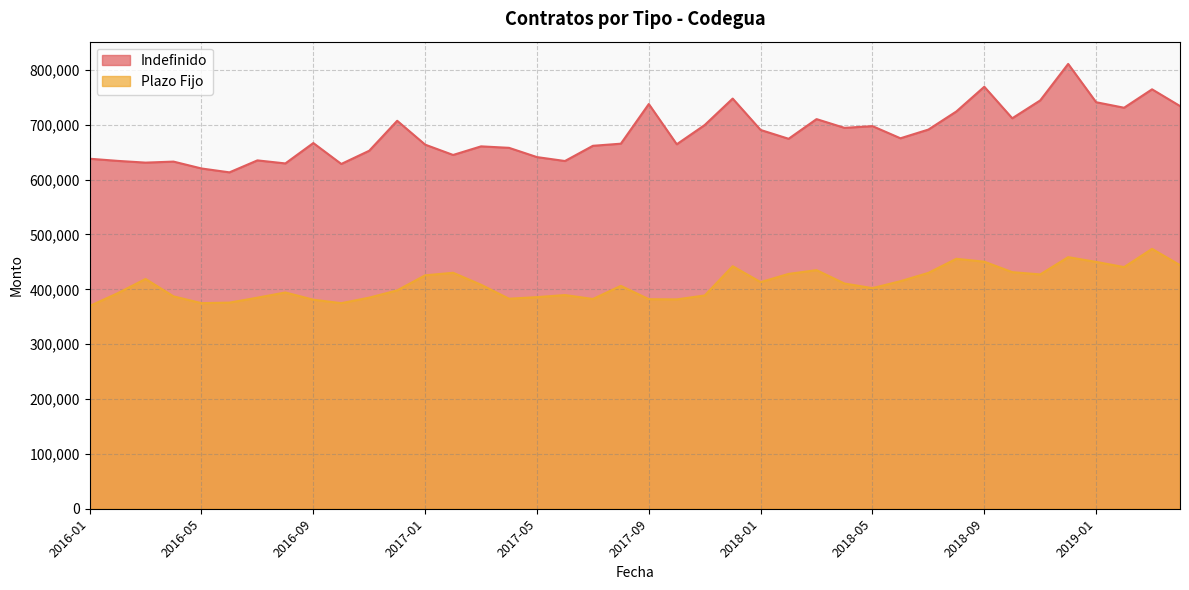

At which label does Plazo Fijo first exceed 408355?

2016-03